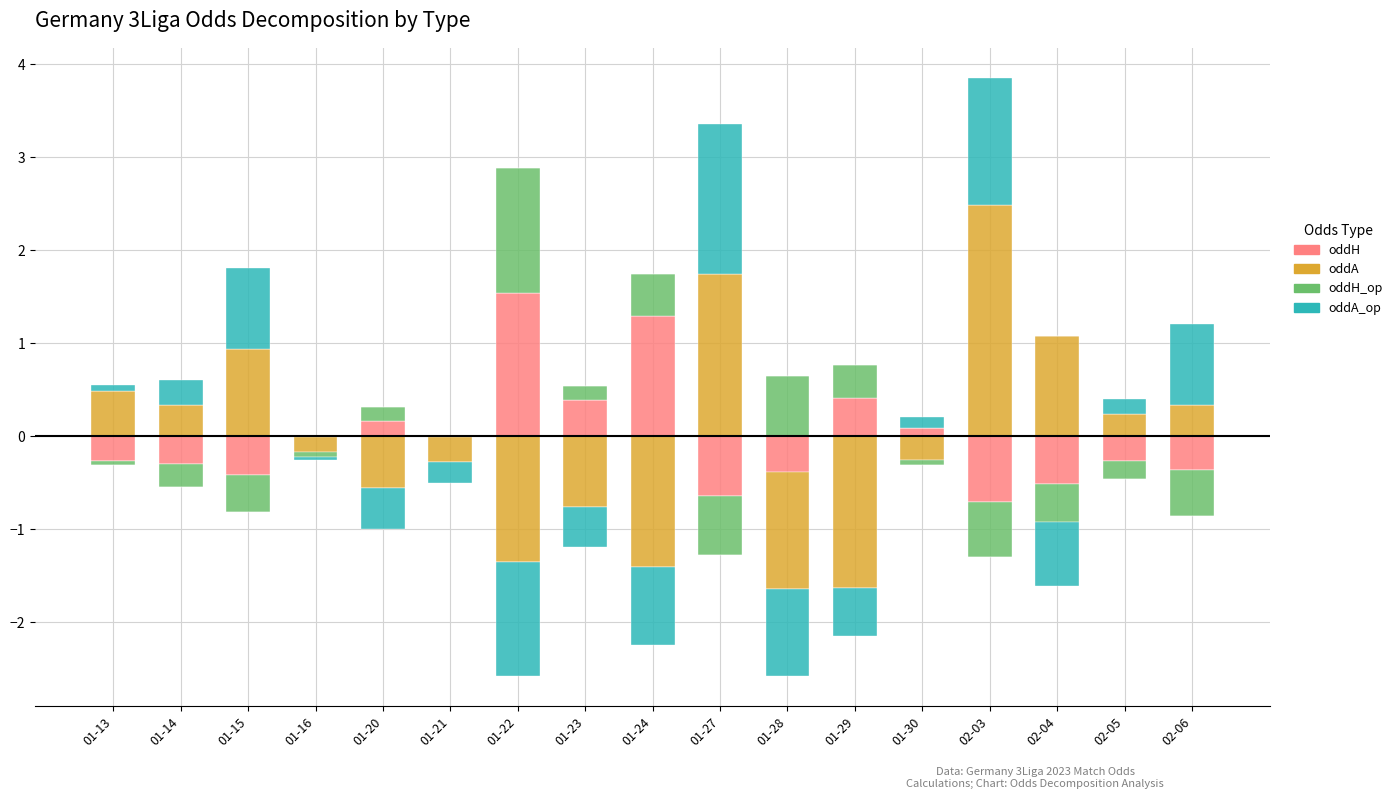

Which series has the widest spread of values?

oddA